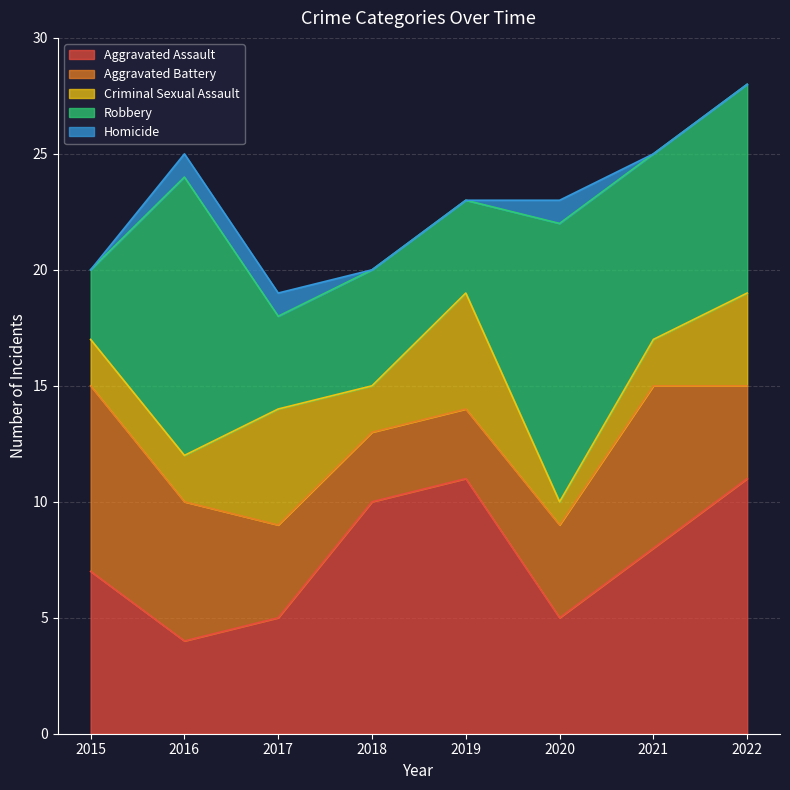

Which series has the largest total across all categories?

Aggravated Assault